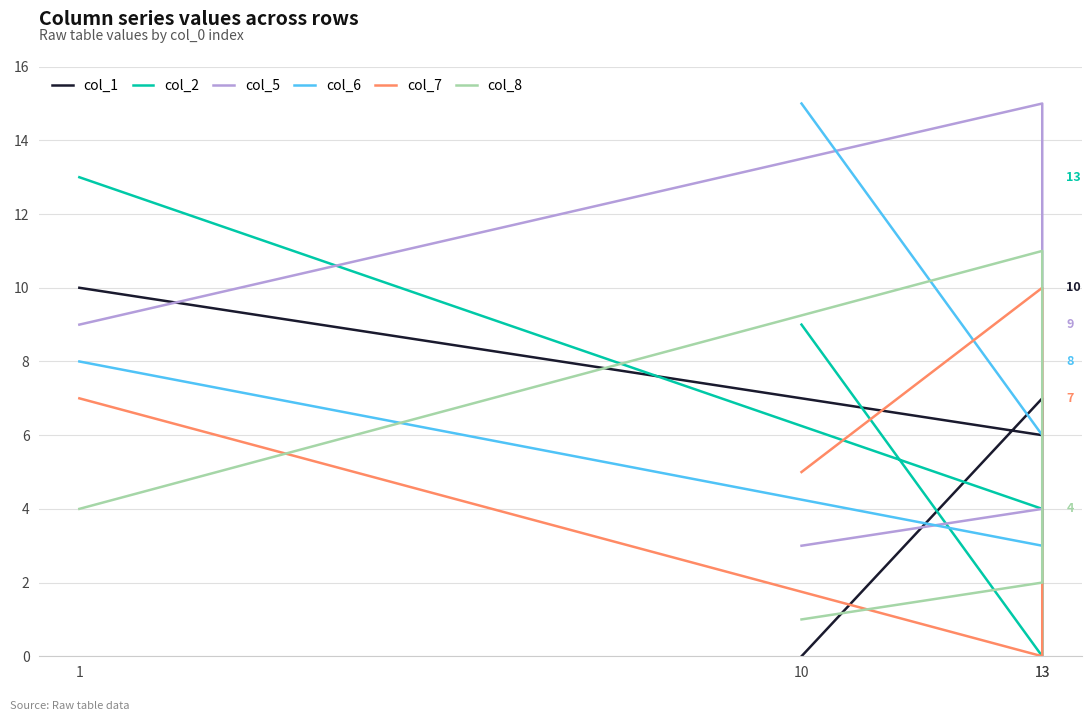

In col_2, how many points are lower than both neighbors (excluding endpoints)?

1